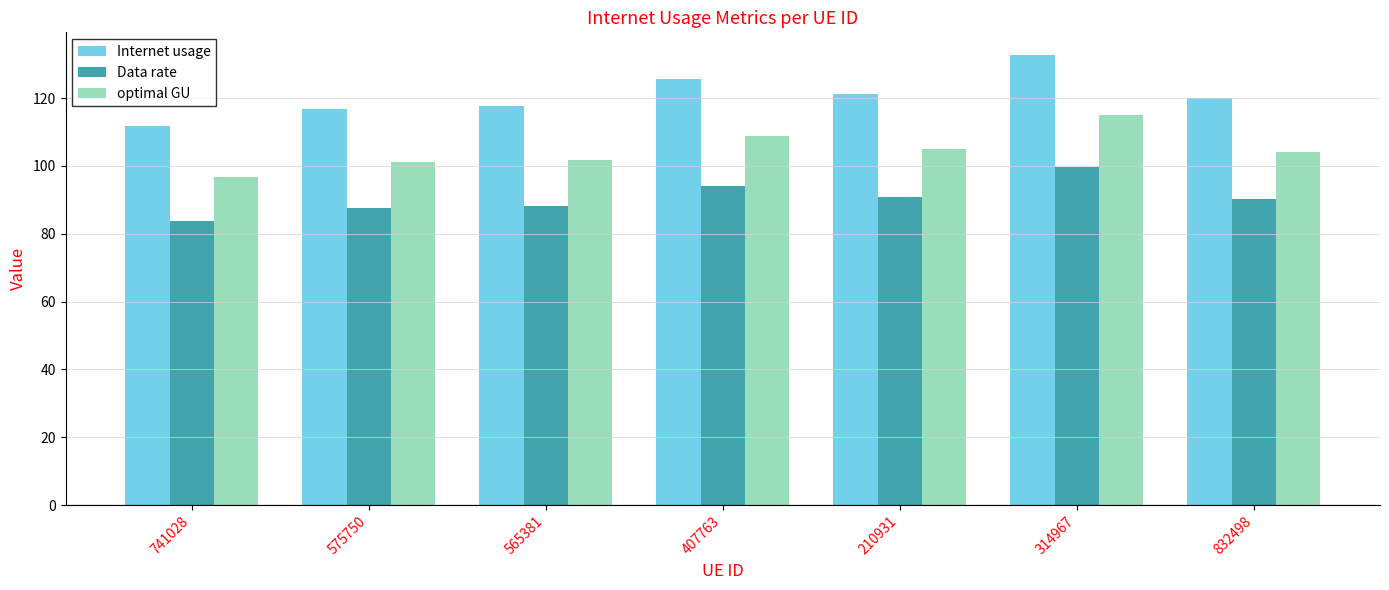

How many data points in Data rate are less than 90?

3